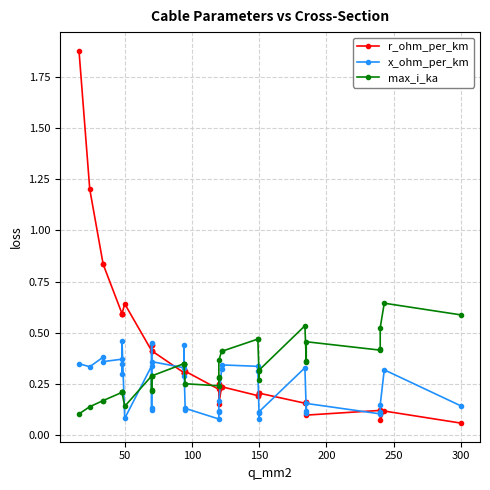

What are all the series names shown in the legend?

r_ohm_per_km, x_ohm_per_km, max_i_ka